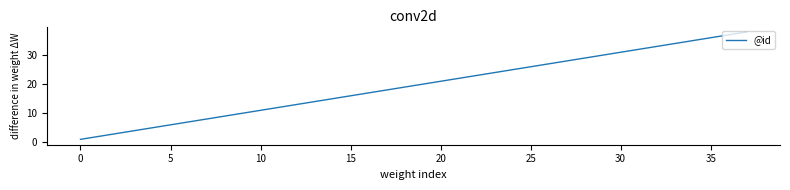

What is the maximum value shown in the chart?

38